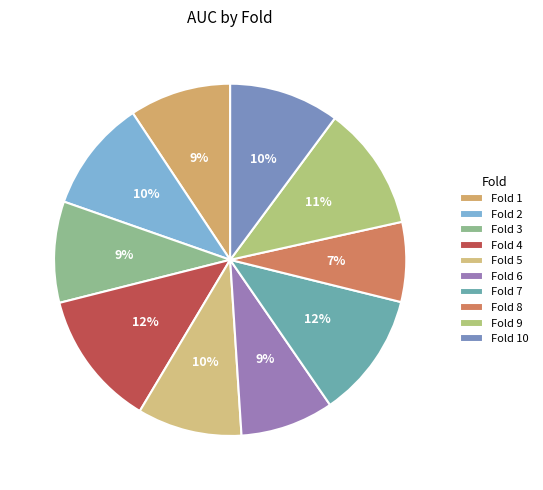

Does any single category account for the majority?

No